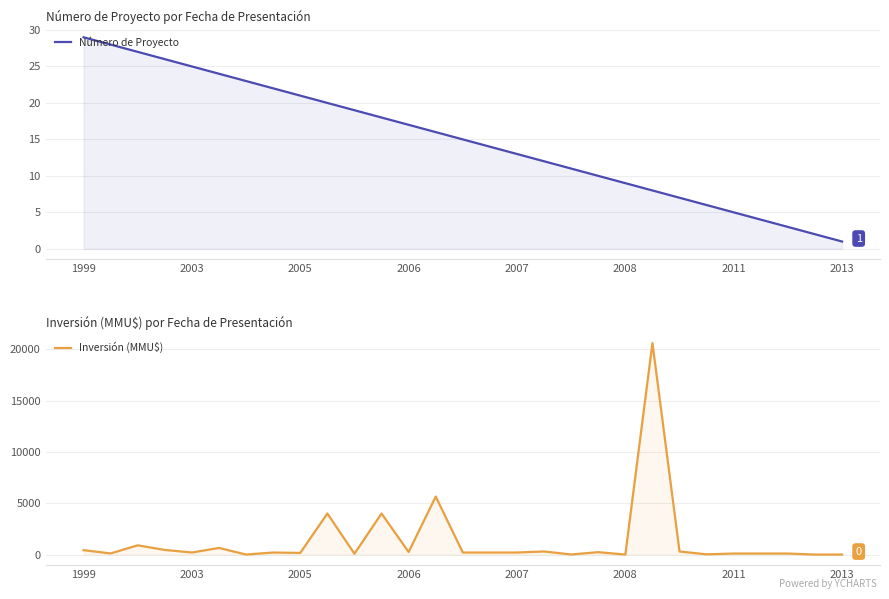

Which series has the largest total across all categories?

Inversión (MMU$)